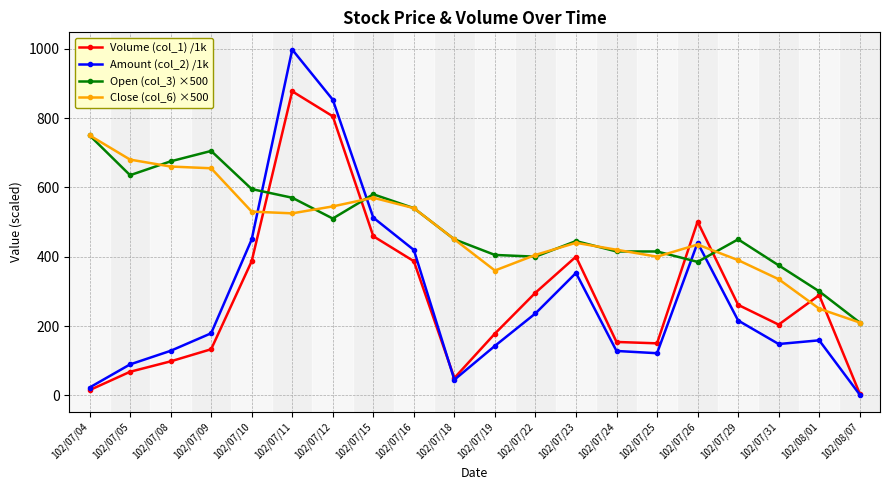

What is the sum of all Amount (col_2) /1k values?

5642.4